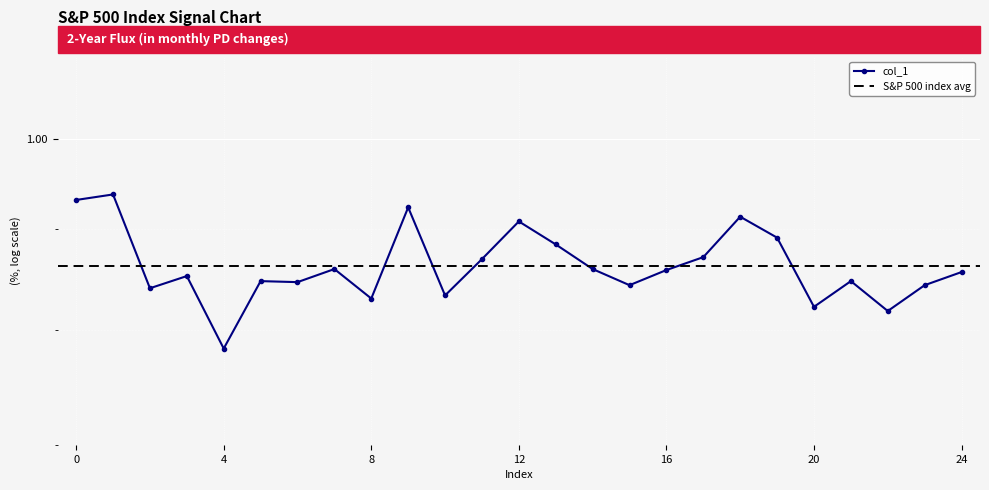

At which category does the data reach its first local peak?

1